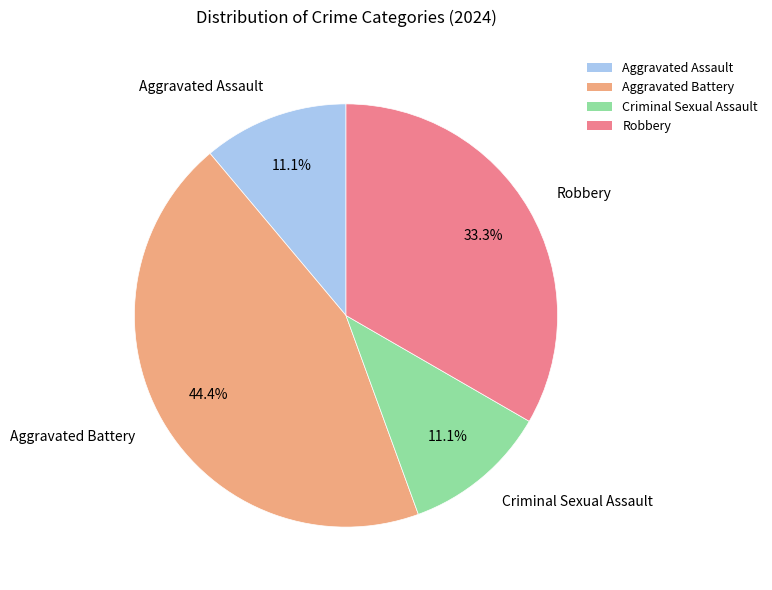

Is it true that Aggravated Assault is 11% of the pie?

True